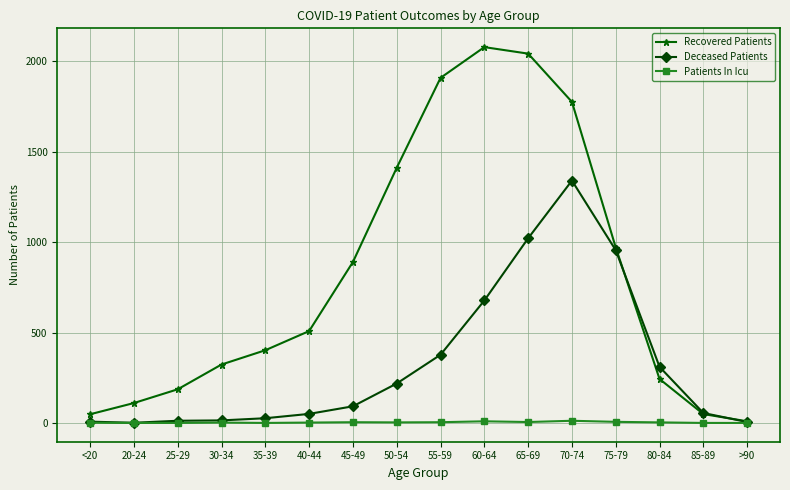

Which series changed the most between 25-29 and 70-74?

Recovered Patients